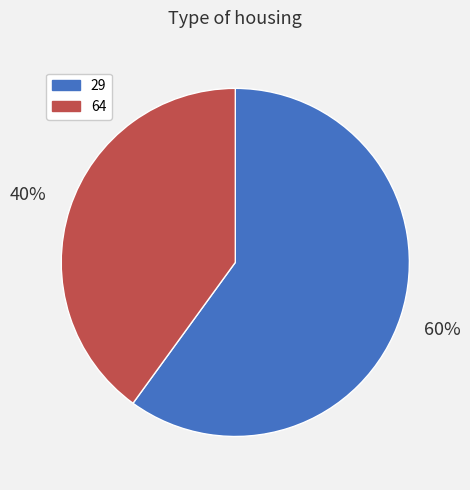

How many segments does this pie chart have?

2